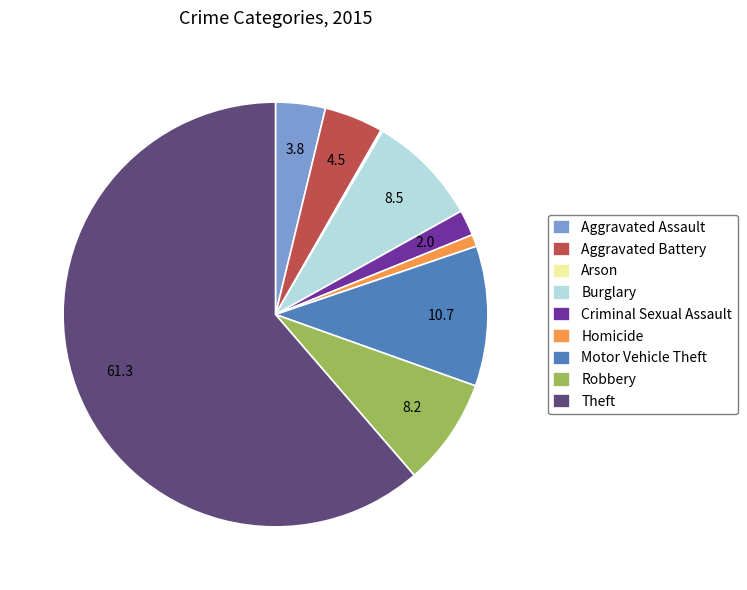

What is the largest slice in the pie chart?

Theft